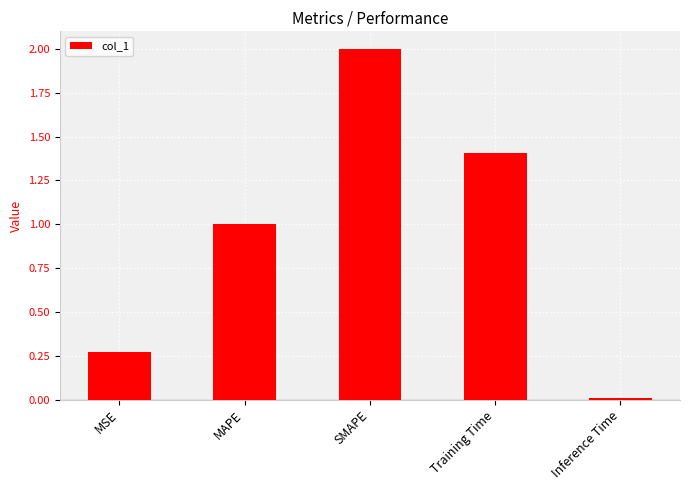

What is the change in value from MAPE to Training Time?

+0.4